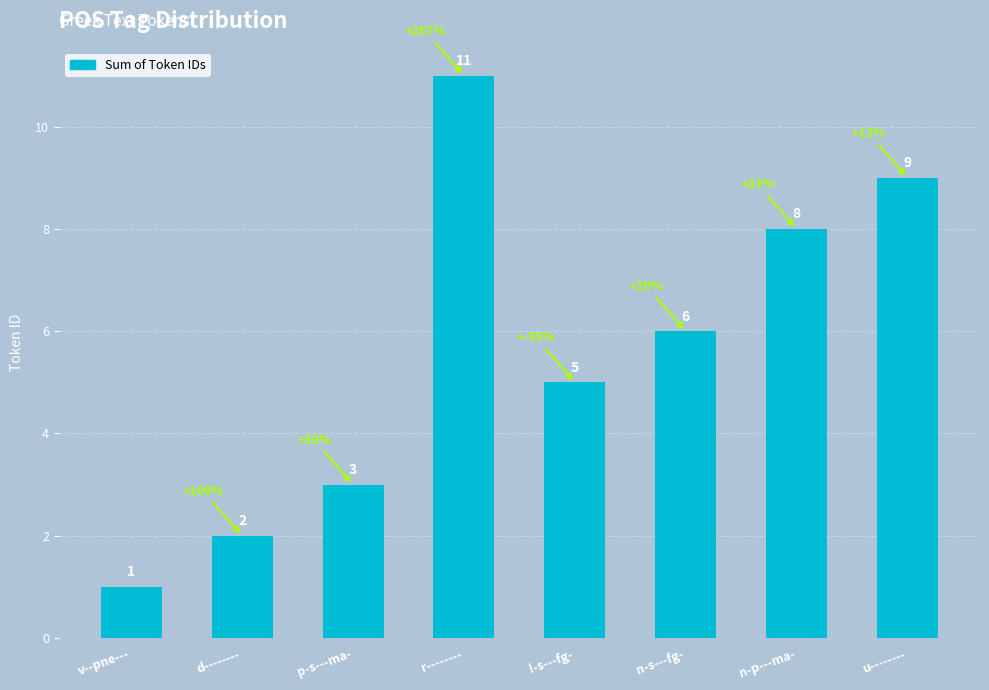

What is the change in value from d-------- to p-s---ma-?

+1